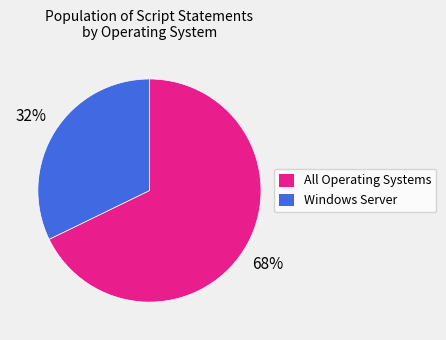

Do Windows Server and All Operating Systems together represent more than half of the pie?

Yes